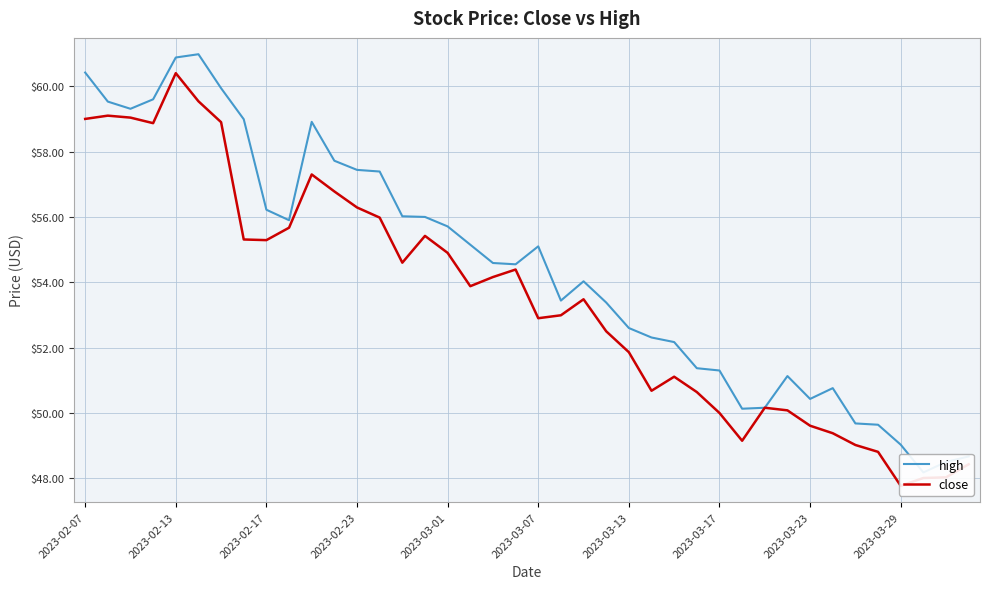

What is the minimum value shown in the chart?

47.8